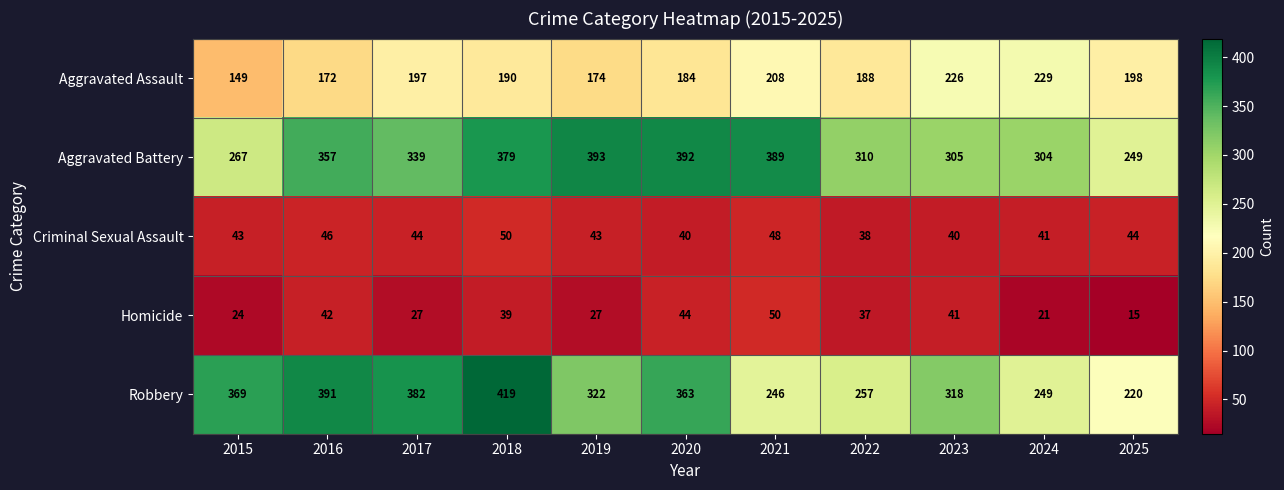

At 2019, list the series in order from smallest to largest.

Homicide, Criminal Sexual Assault, Aggravated Assault, Robbery, Aggravated Battery